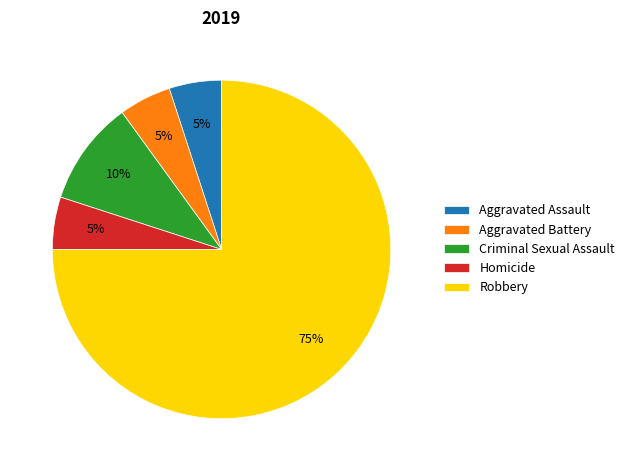

Which slice is the largest?

Robbery